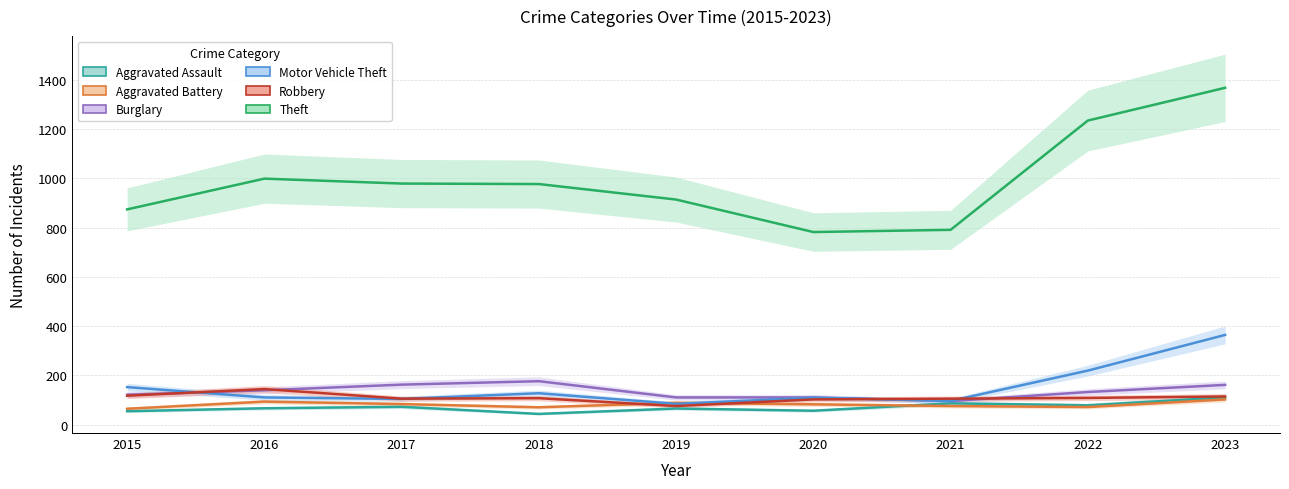

At which category does Aggravated Assault reach its first local peak?

2017